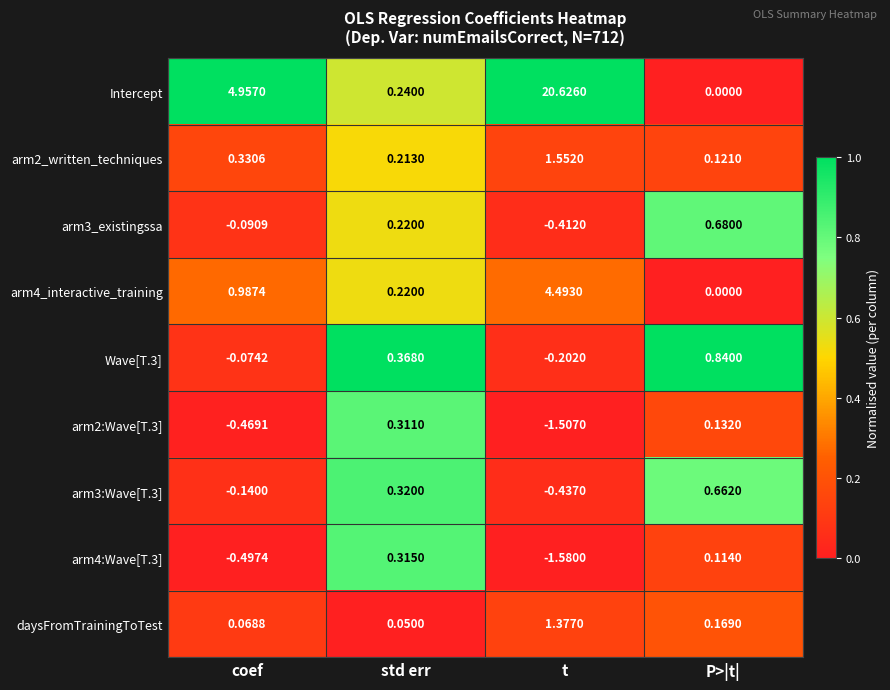

Which series has the largest range (max minus min)?

Intercept